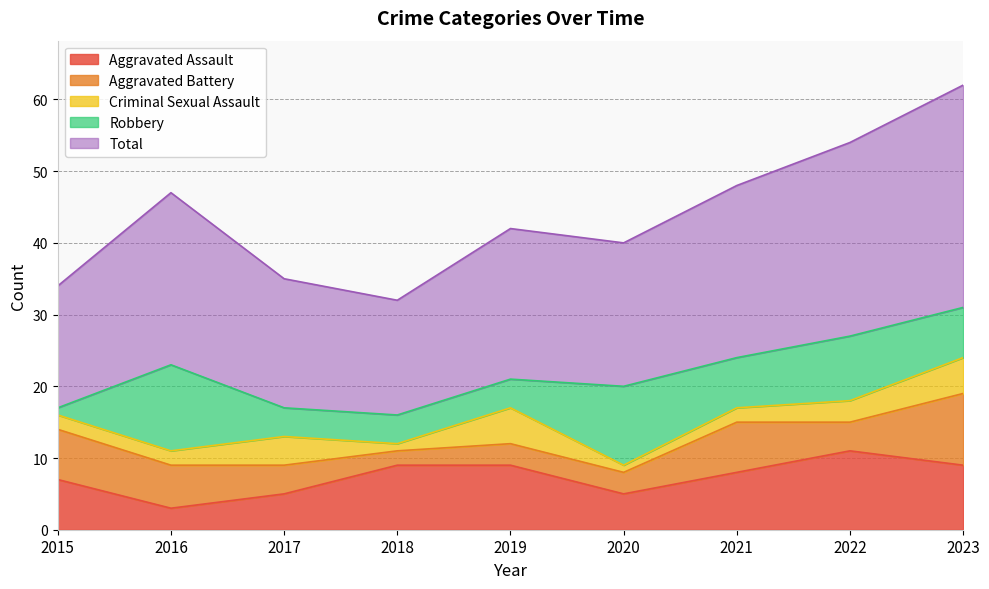

At 2017, list the series in order from largest to smallest.

Total, Aggravated Assault, Aggravated Battery, Criminal Sexual Assault, Robbery